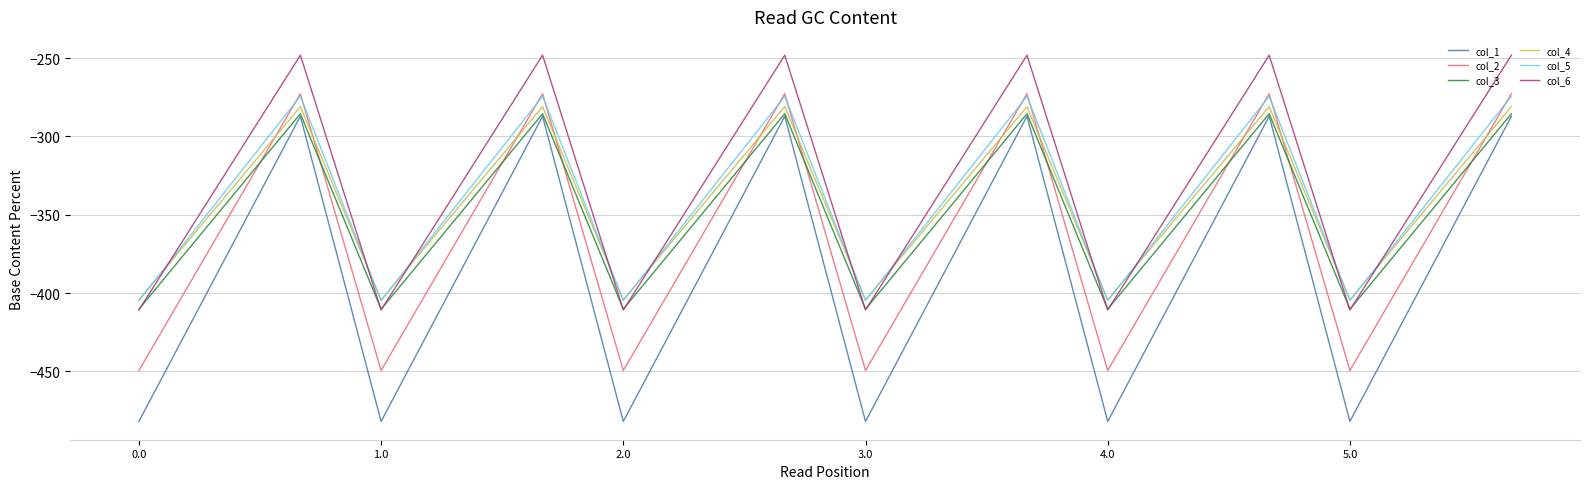

What is the smallest value displayed?

-482.0